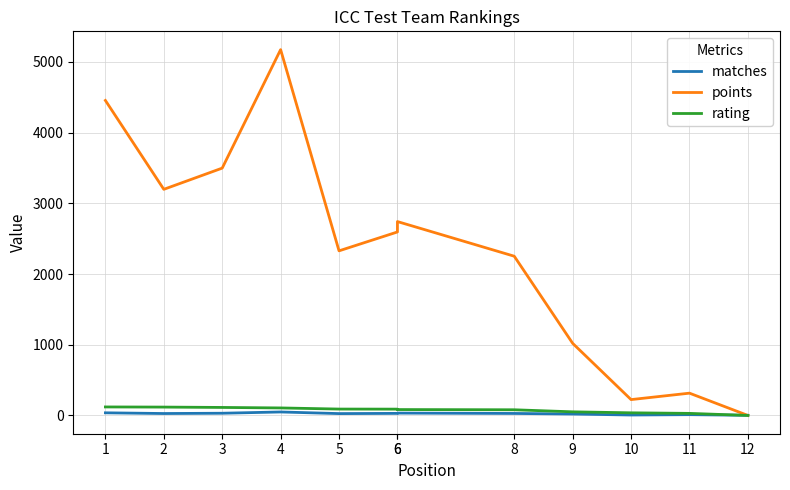

List the series in order of their peak value, highest first.

points, rating, matches